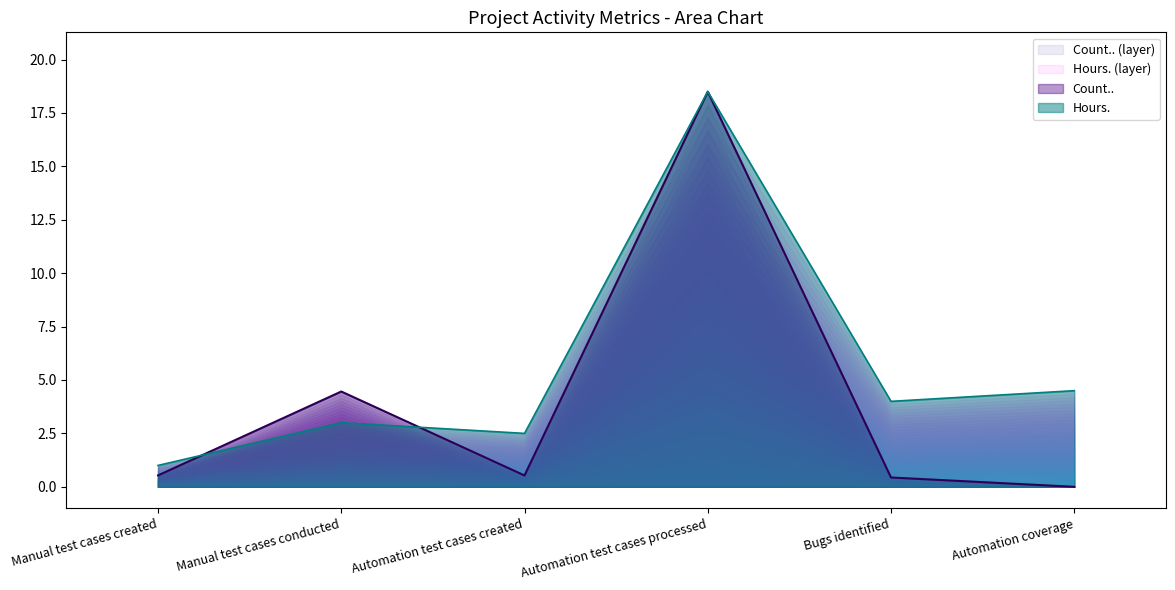

List the series in order of their overall mean, highest first.

Hours., Count..